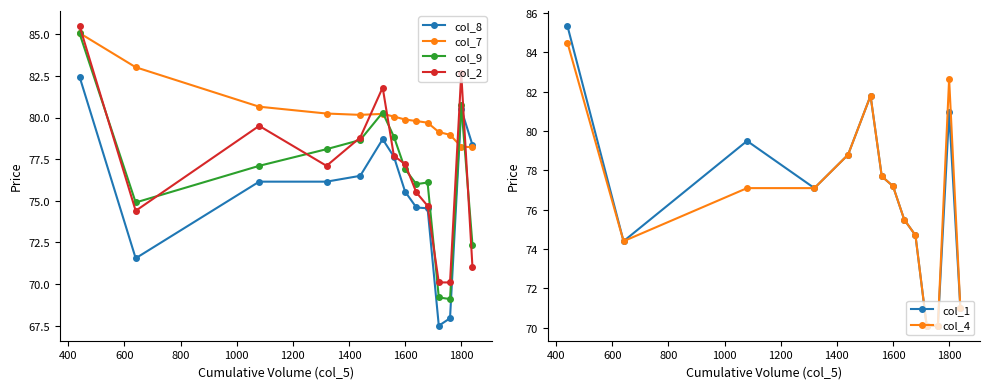

What is the minimum value for col_9?

69.1